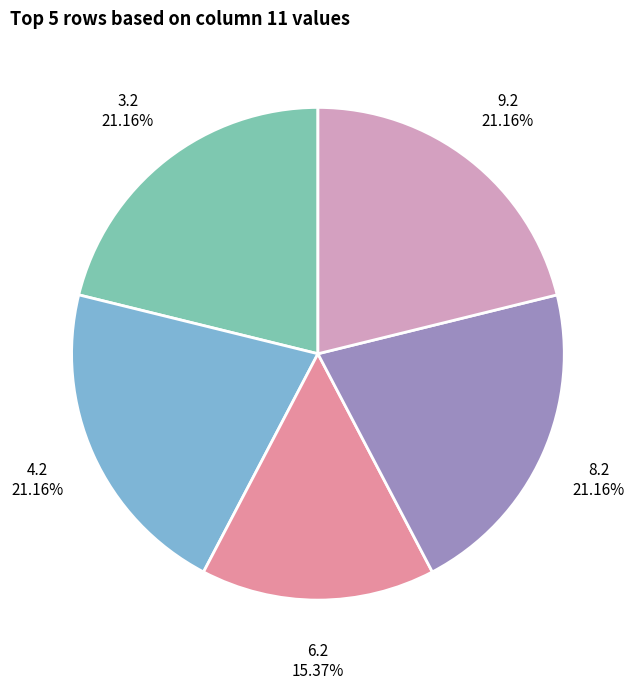

Is the sum of 3.2 and 6.2 greater than half?

No